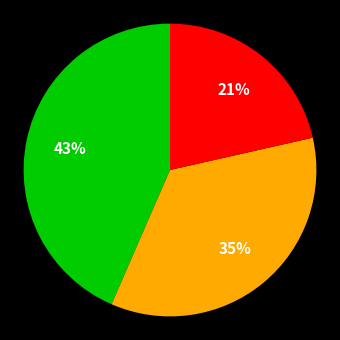

Is there any slice that represents more than half of the pie?

No